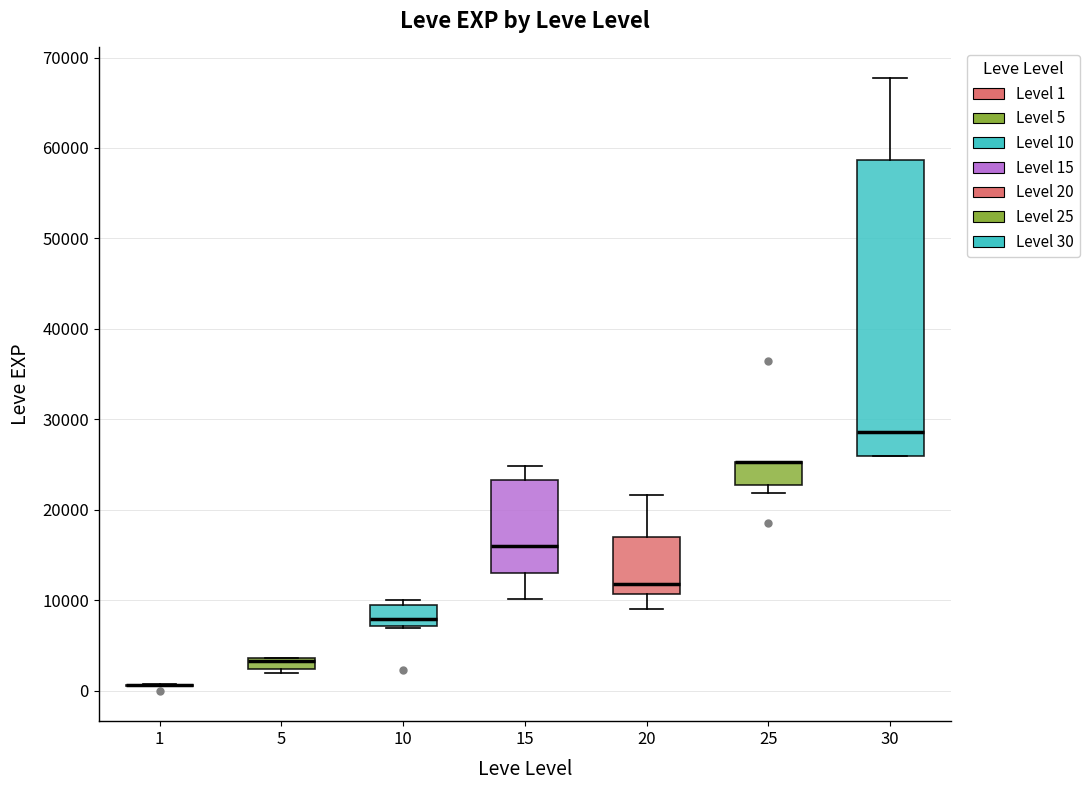

Which box is the tallest, from its lower edge to its upper edge?

30